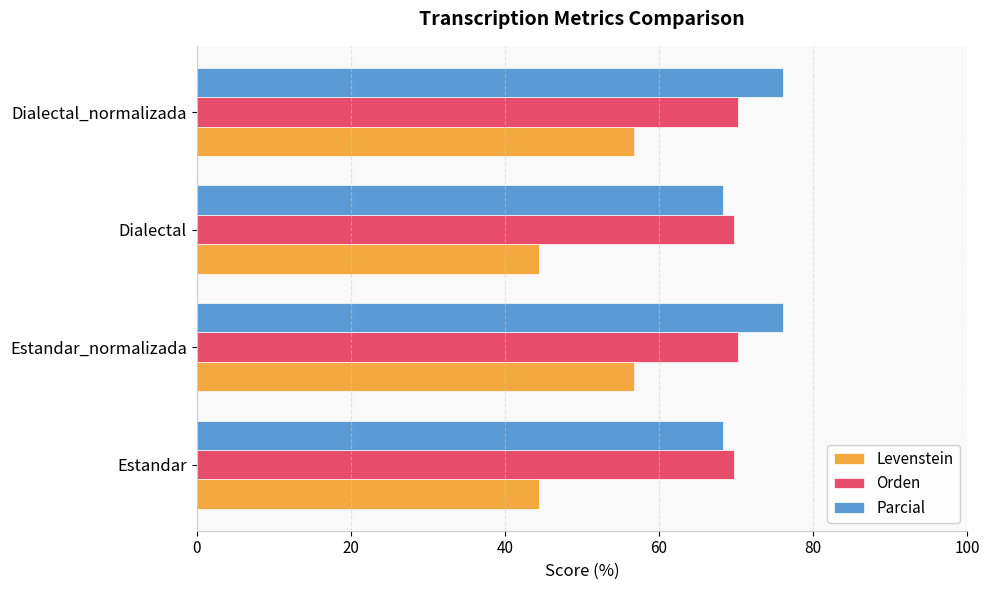

Is it true that Orden equals 69.8 at Dialectal?

True